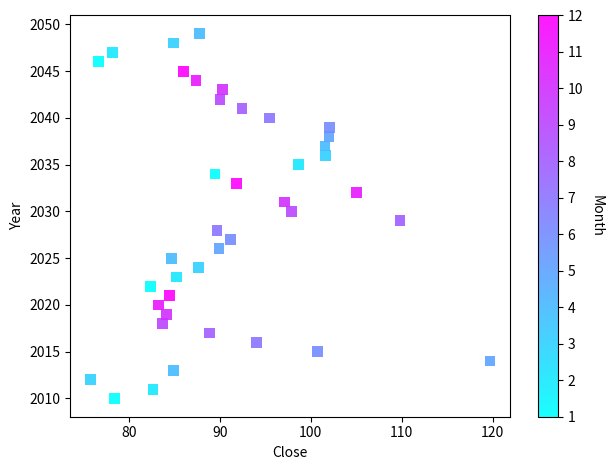

What is the range of Y values (max minus min)?

39